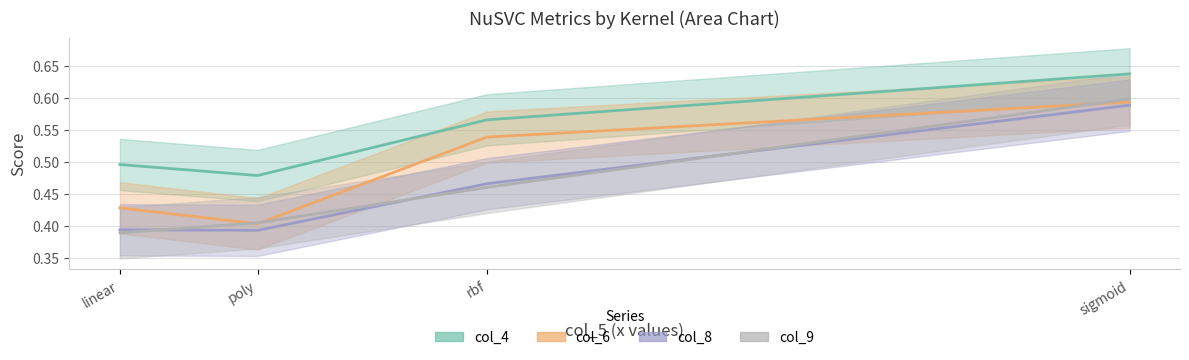

What is the label of the 2nd point from the left?

poly